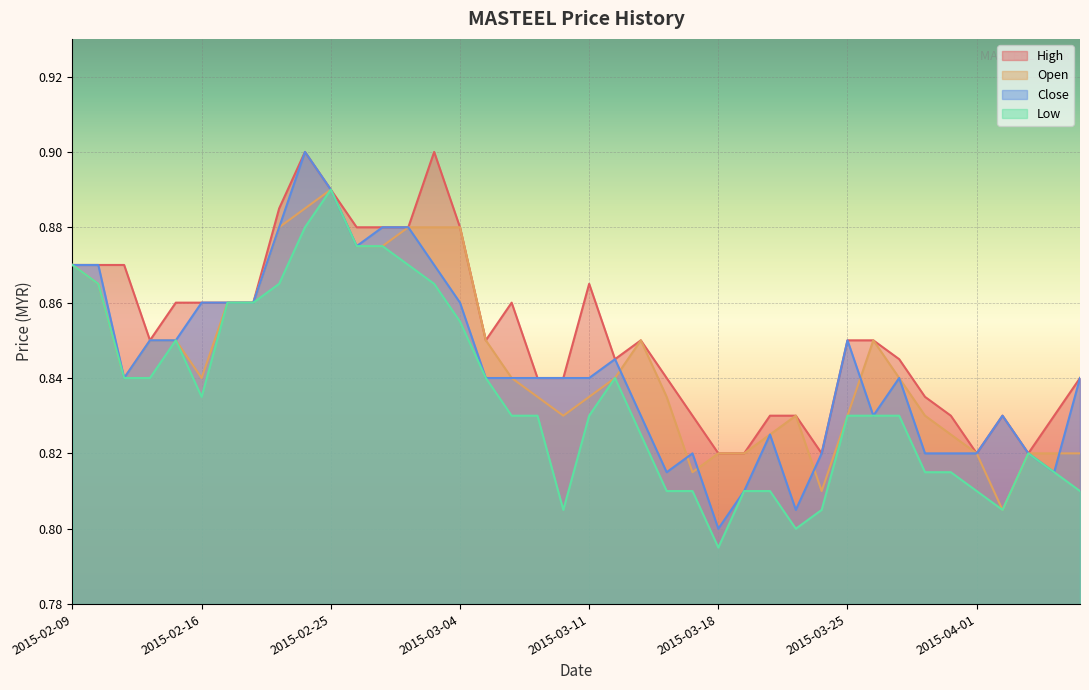

What is the label of the 1st point from the left?

2015-02-09